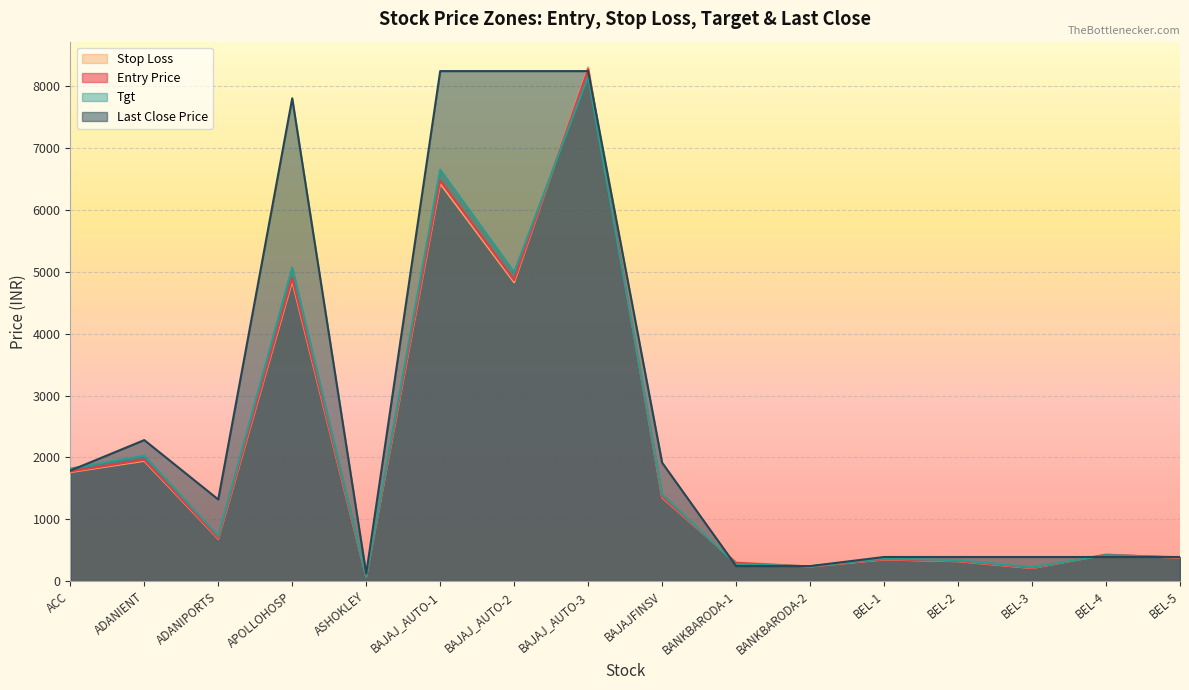

Reading left to right, extract all data points from this chart.

Entry Price: 1773.0	1960.9	693.3	4897.3	71.2	6475.8	4865.4	8279.9	1363.5	295.4	235.1	351.5	323.3	212.7	426.7	377.5
Stop Loss: 1761.5	1944.2	684.1	4854.3	70.9	6431.2	4832.8	8309.2	1353.4	300.7	234.4	348.4	319.9	209.8	428.6	375.7
Tgt: 1819.0	2027.7	729.9	5069.3	72.7	6654.2	4995.8	8162.7	1403.9	273.9	237.9	363.7	336.9	224.5	419.1	384.7
Last Close Price: 1786.3	2280.1	1319.6	7808.5	119.7	8248.5	8248.5	8248.5	1914.4	241.8	241.8	388.9	388.9	388.9	388.9	388.9